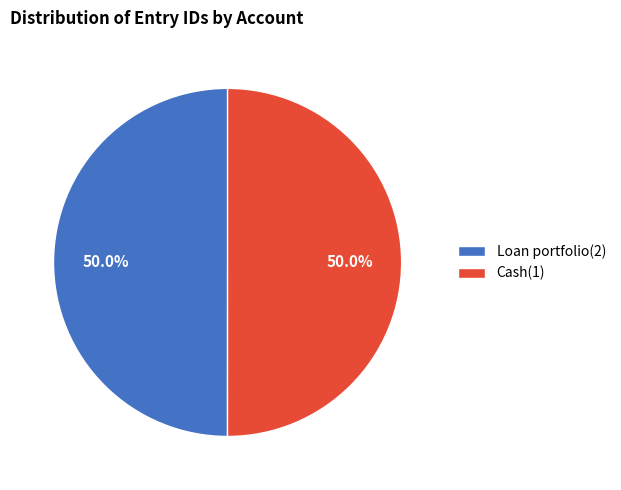

To the nearest percent, what percentage of the pie is Cash(1)?

50%